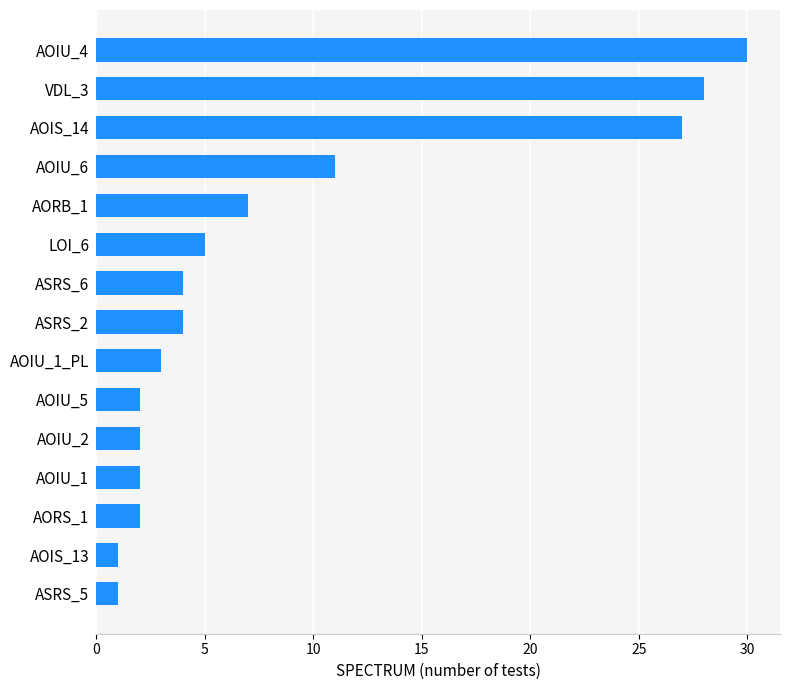

What is the sum of all values?

129